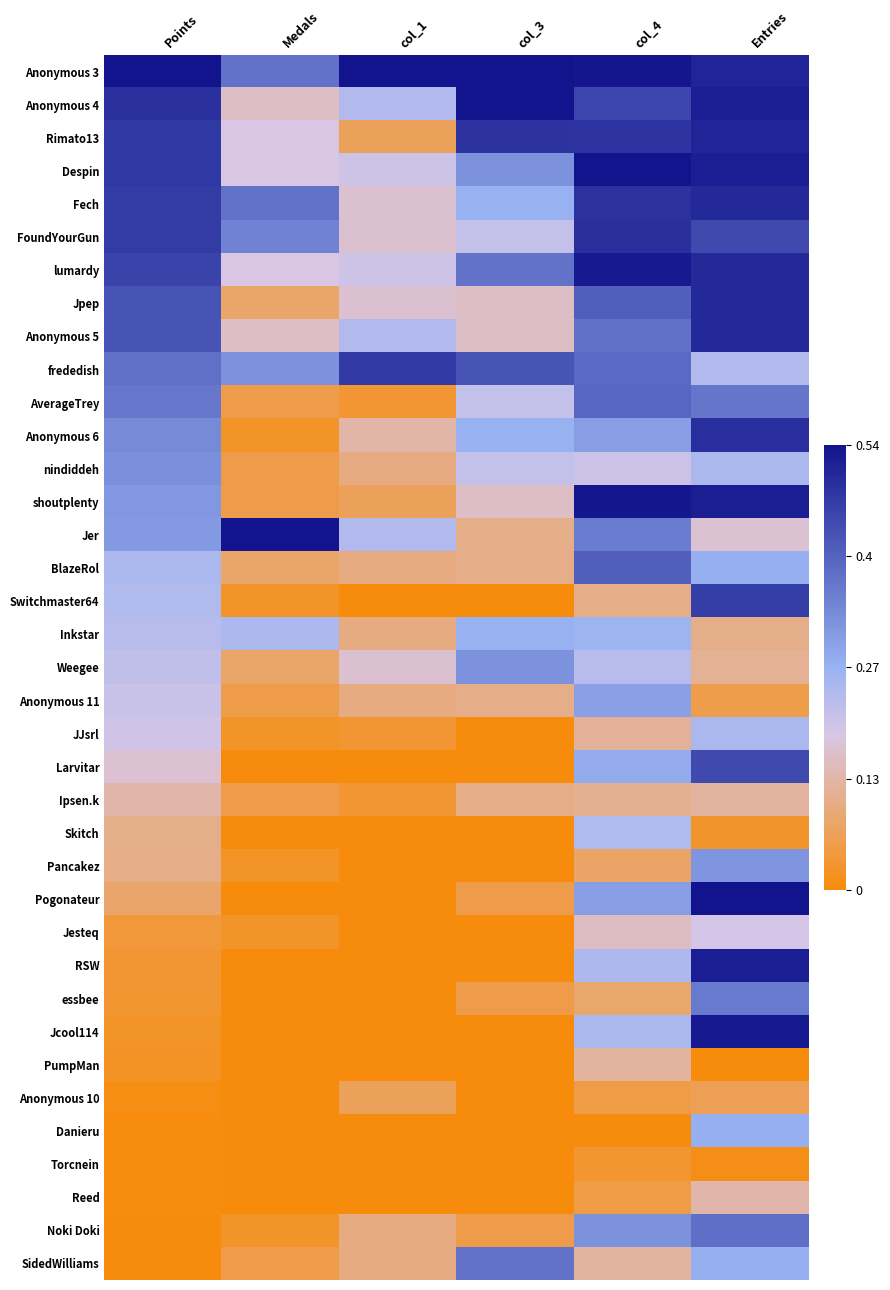

Which series has the largest total across all categories?

Anonymous 3